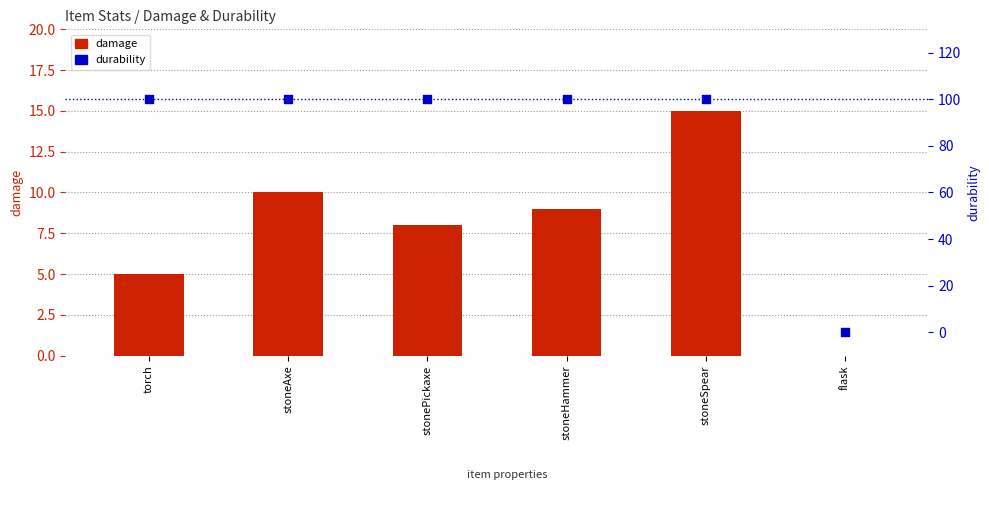

Is the value of damage at stoneSpear greater than the value of durability at stonePickaxe?

No